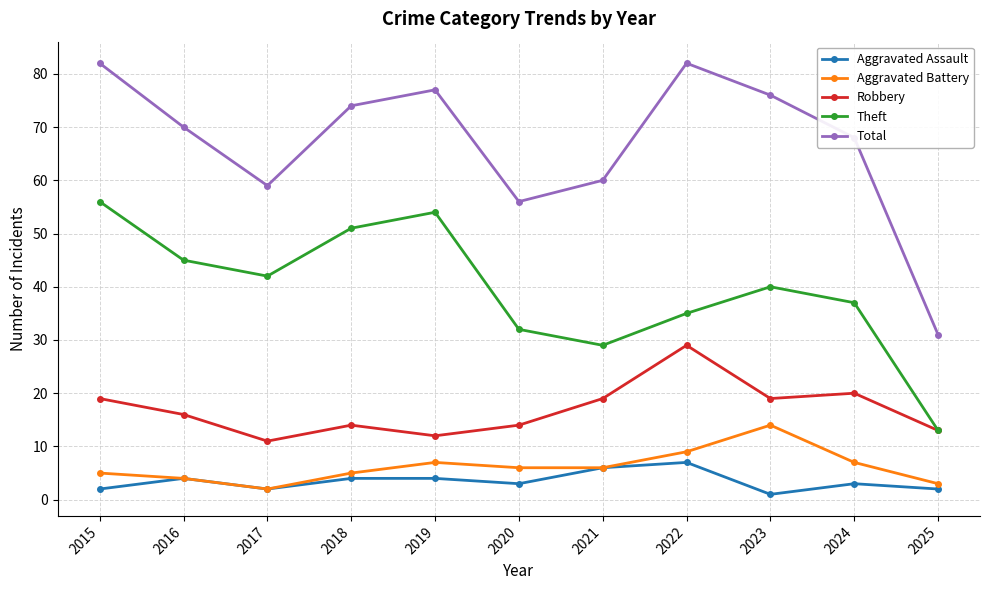

The value of Aggravated Assault at 2021 is 10. True or false?

False